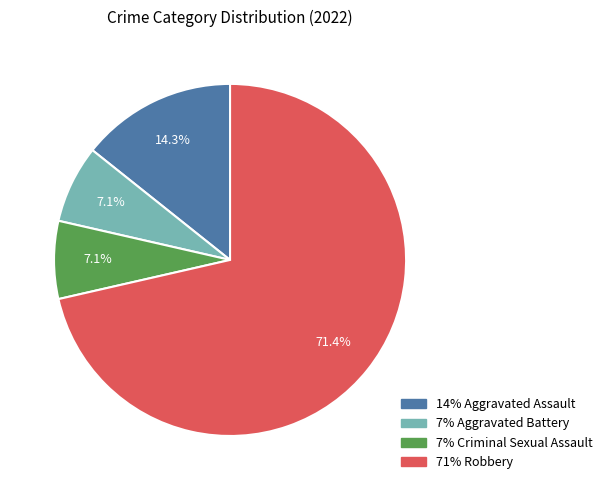

Does any single category account for the majority?

Yes